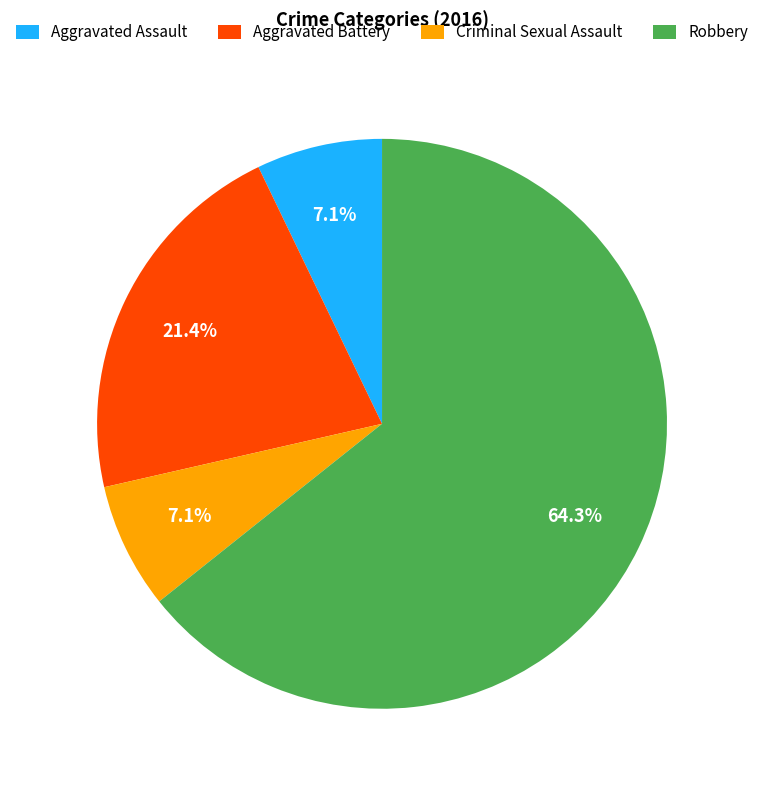

Approximately how many times larger is the value at Aggravated Battery compared to Criminal Sexual Assault?

3.0